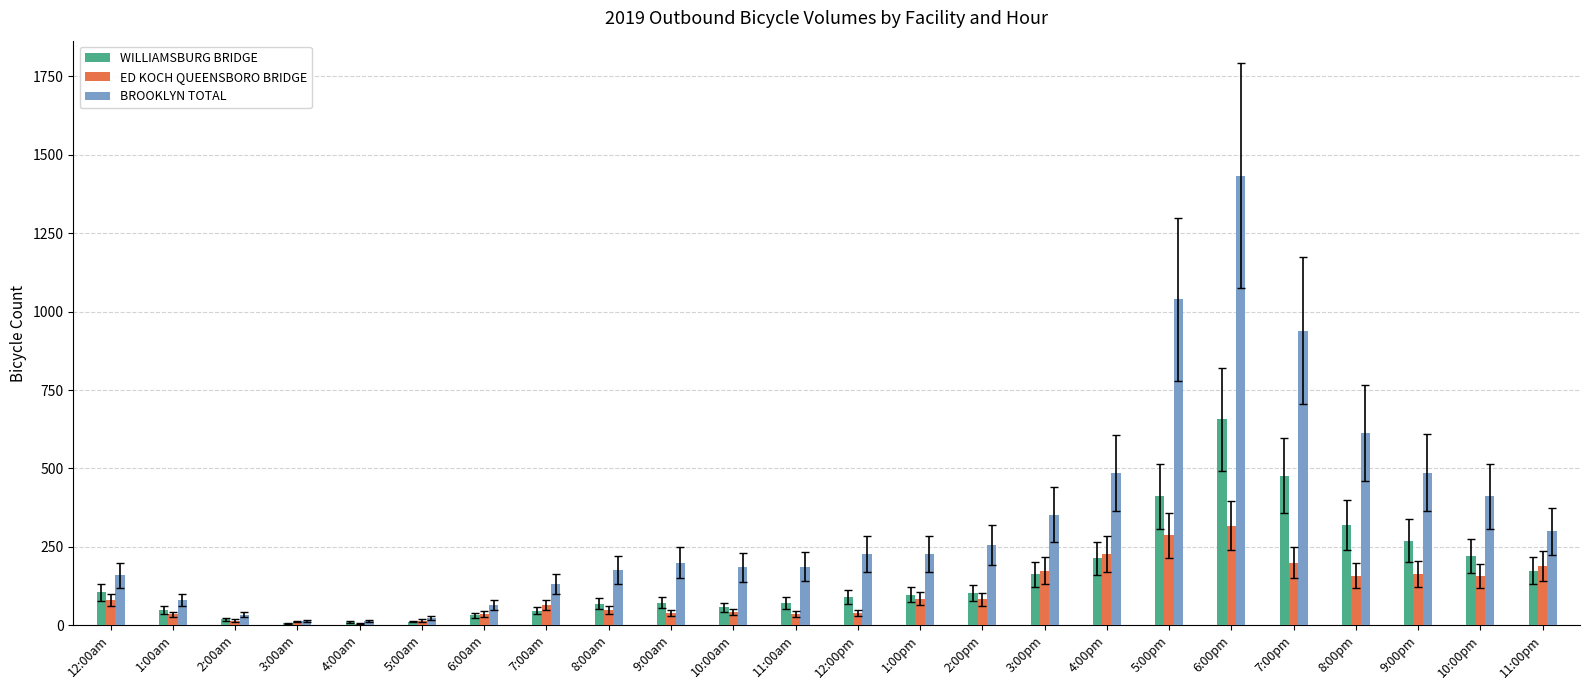

What is the maximum value shown in the chart?

1434